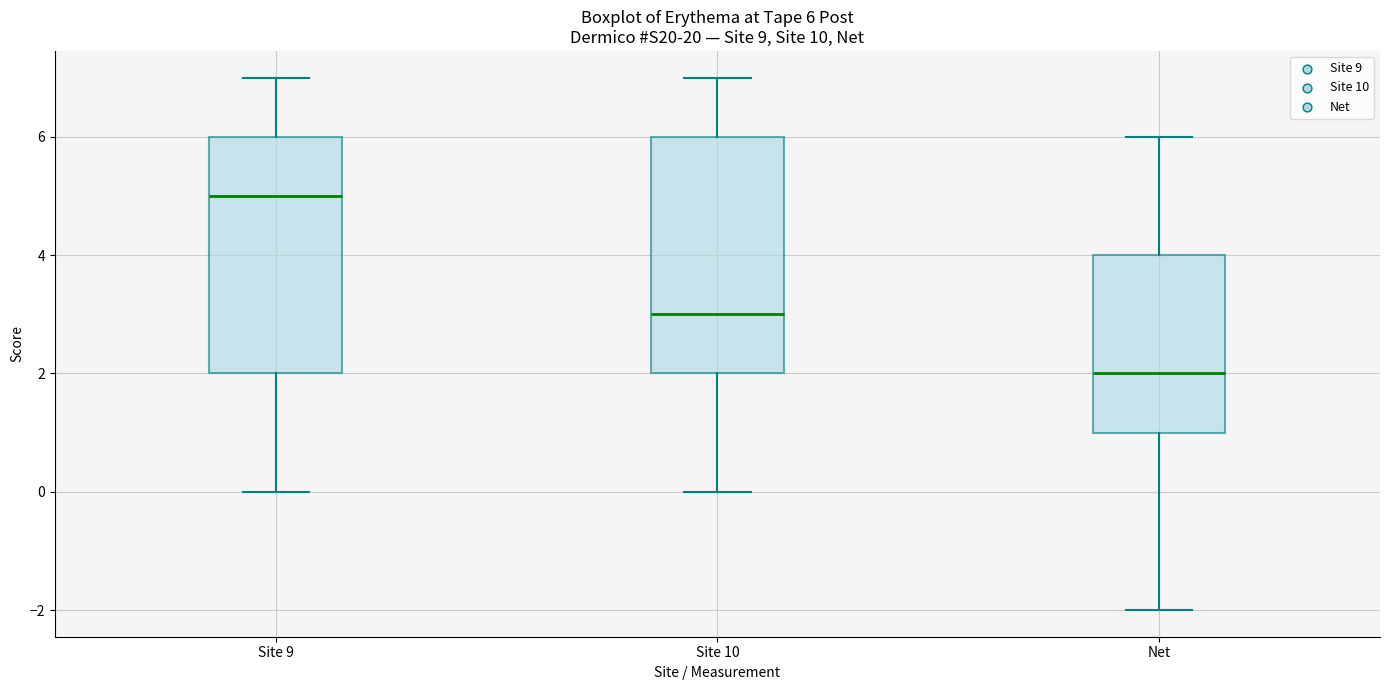

Which box's median line is the lowest?

Net